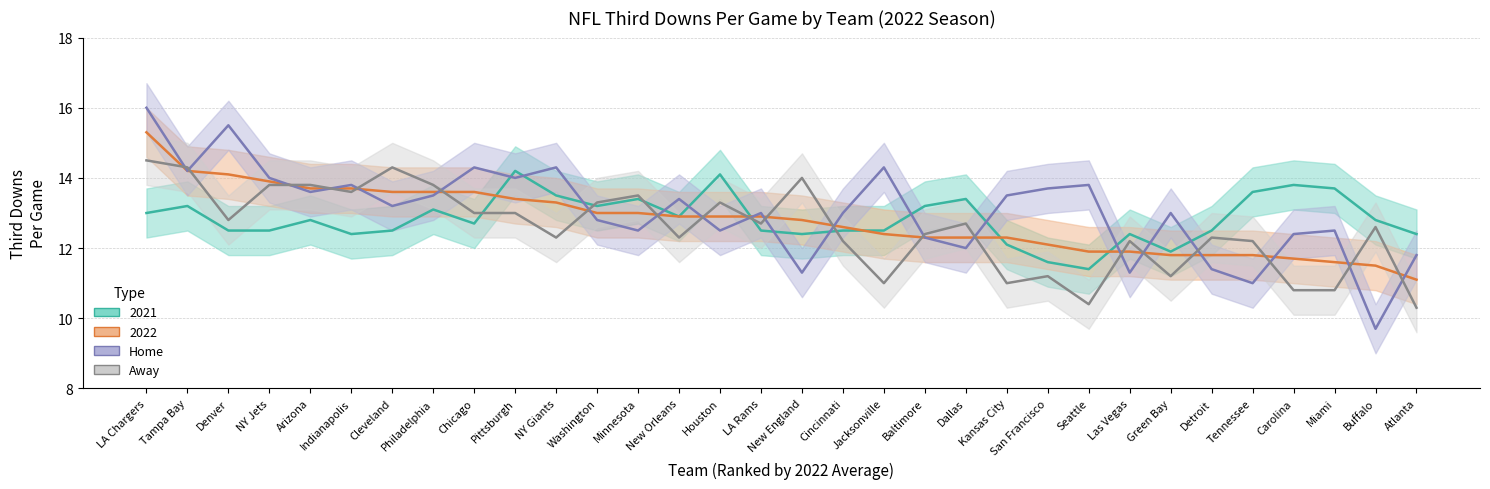

At which label is Away closest to 12?

Cincinnati